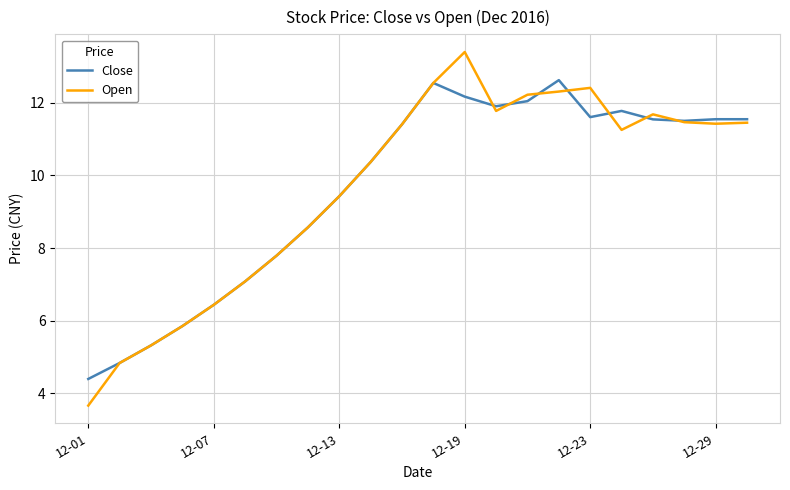

How many values in the Close series exceed 11?

12